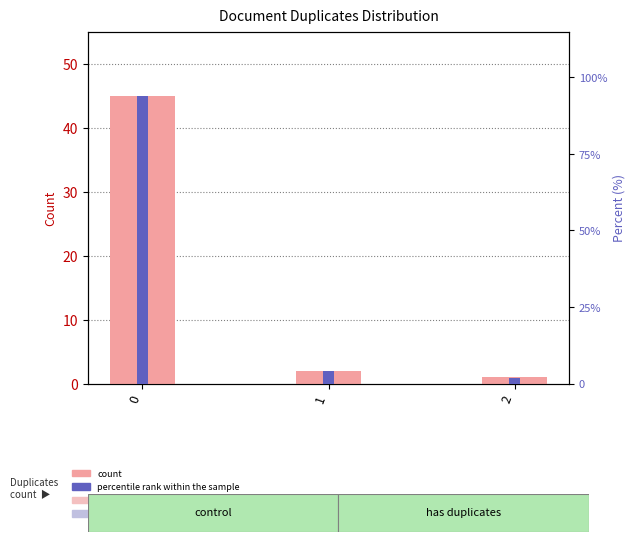

What is the value of the percentile rank within the sample bar at the 1st from the left?

94.0